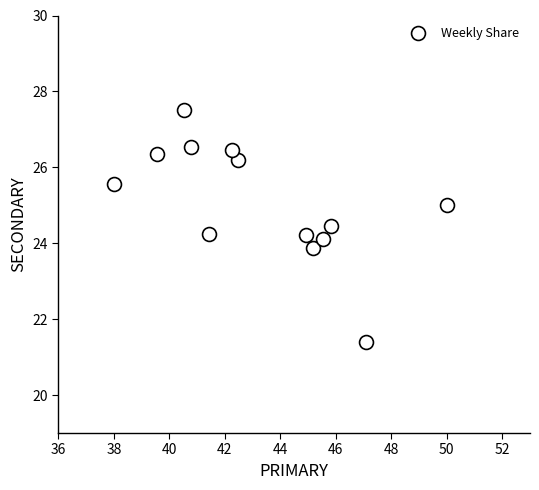

What is the range of Y values (max minus min)?

6.1